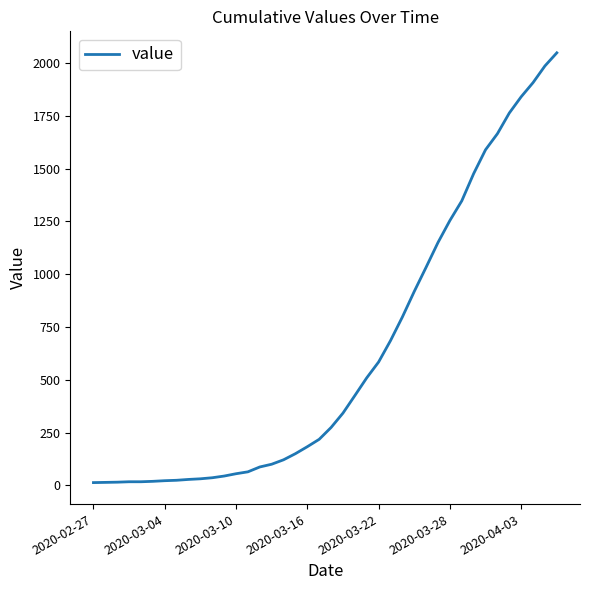

What is the maximum value shown in the chart?

2048